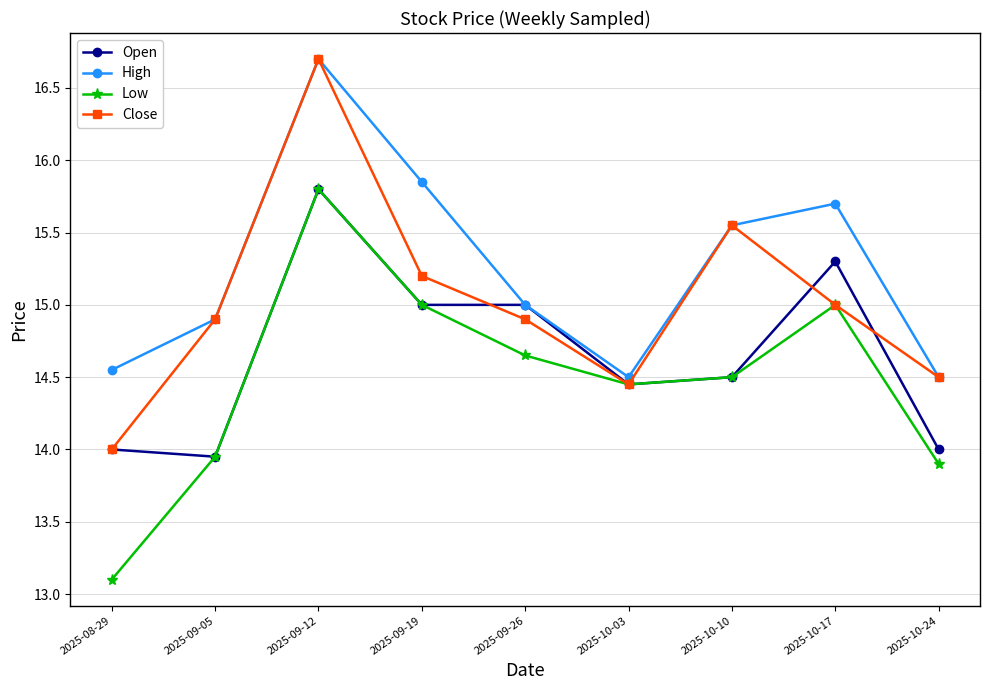

The Open series shows 6.6 at 2025-08-29. True or false?

False